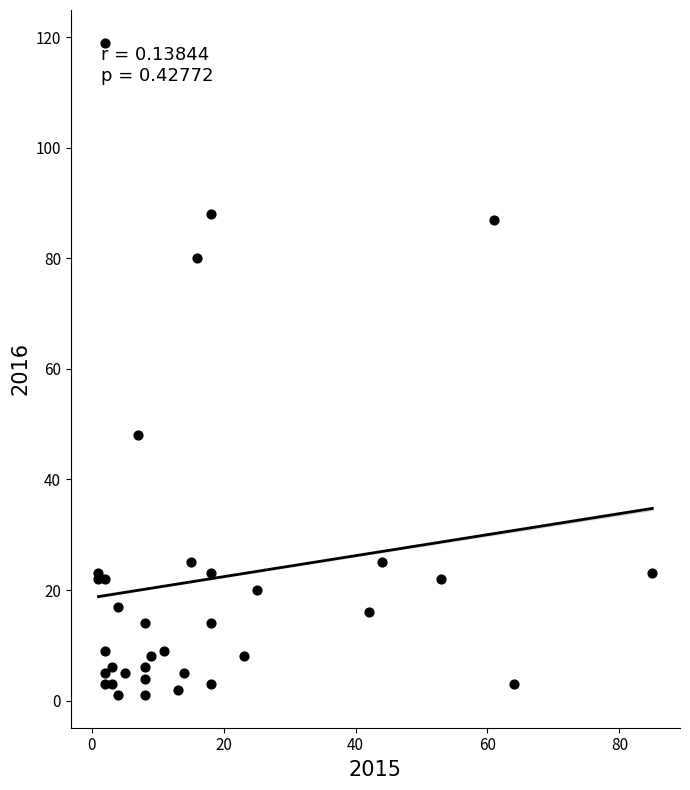

What Y value in the scatter plot is closest to 60?

48